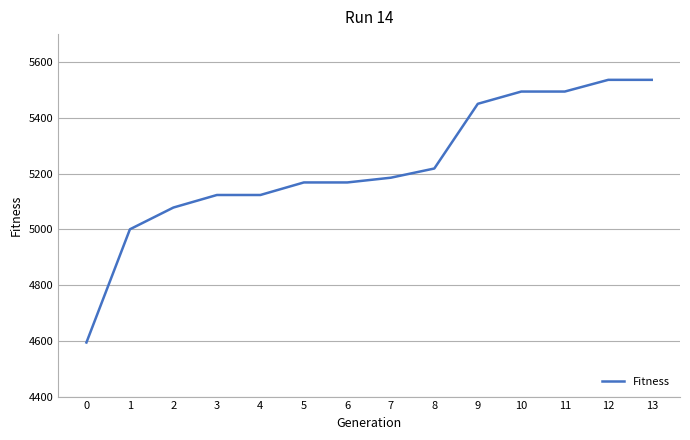

At which label is the value closest to 5065?

2